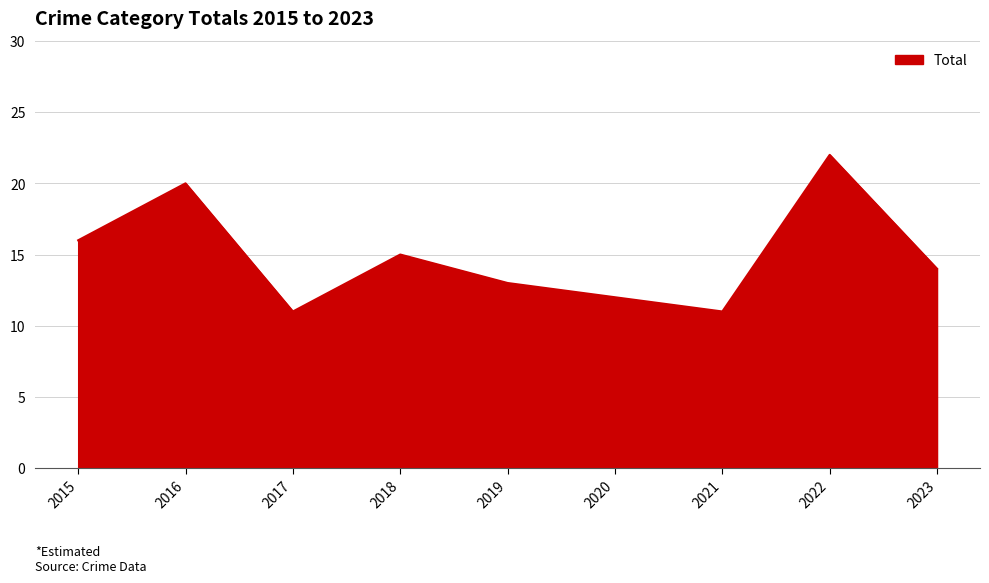

At which category does the chart reach its peak across all series?

2022